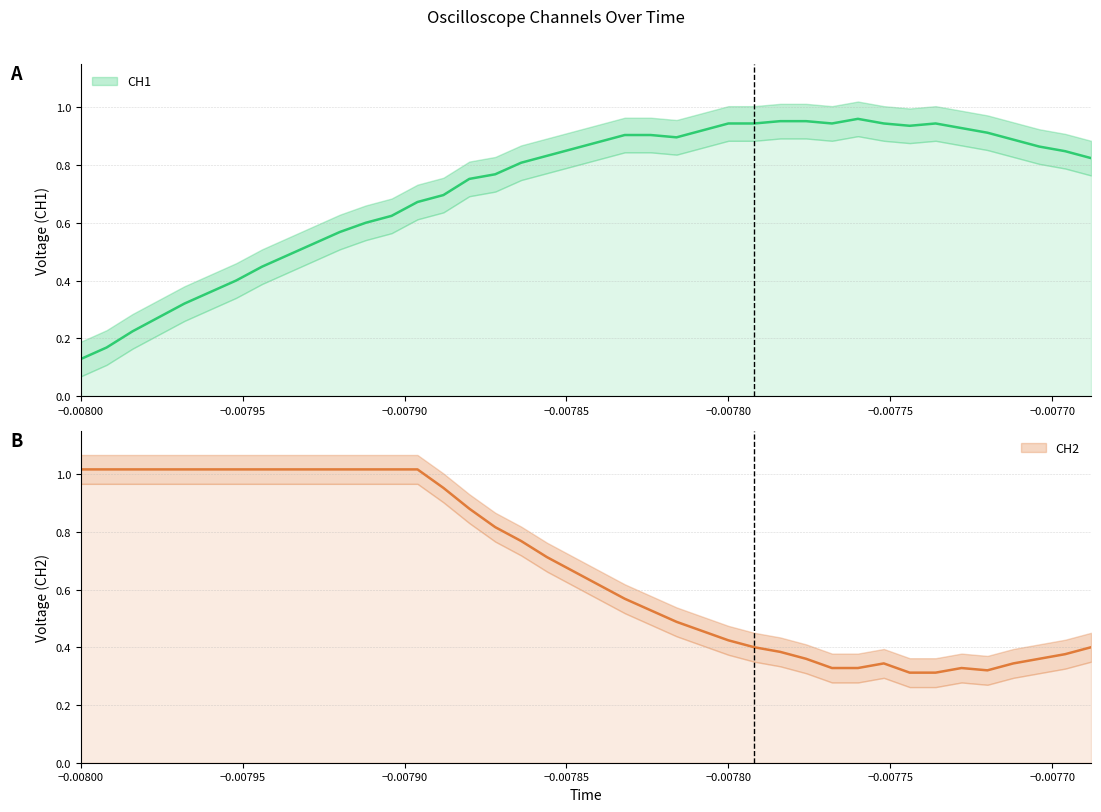

List the series in order of their overall mean, lowest first.

CH2, CH1